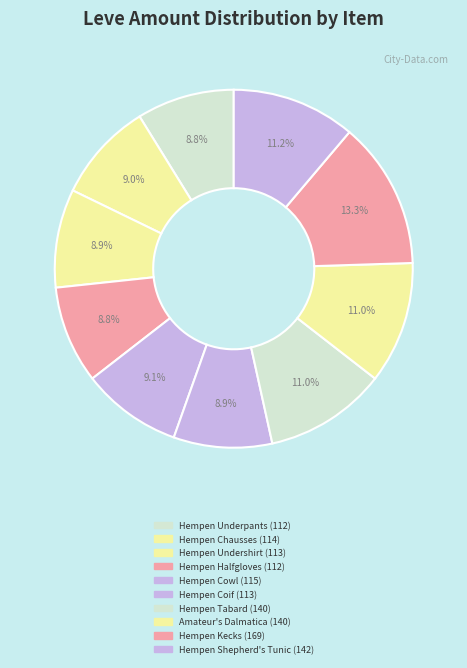

What is the smallest slice in the pie chart?

Hempen Underpants